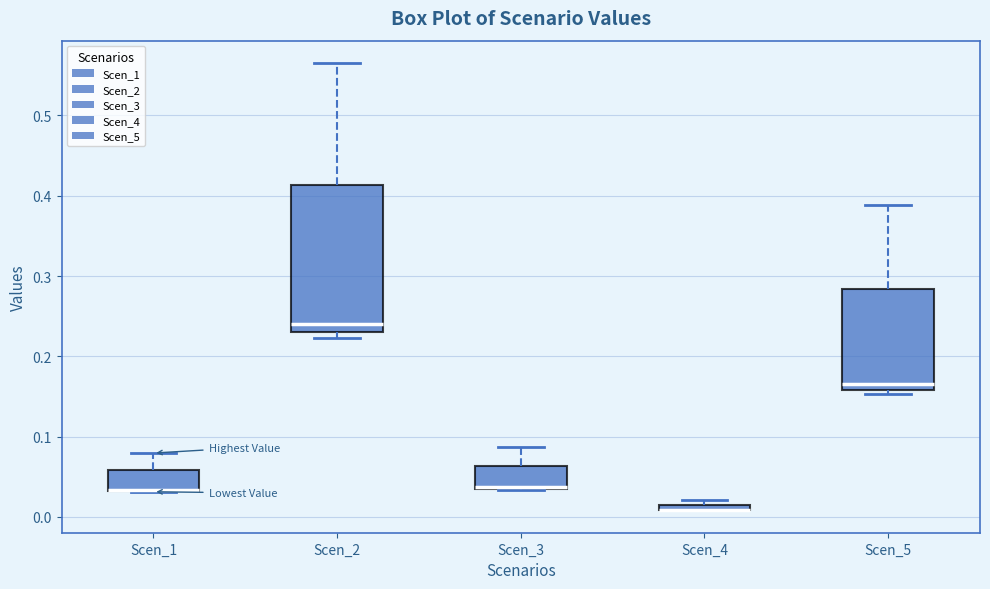

Which box is the tallest, from its lower edge to its upper edge?

Scen_2